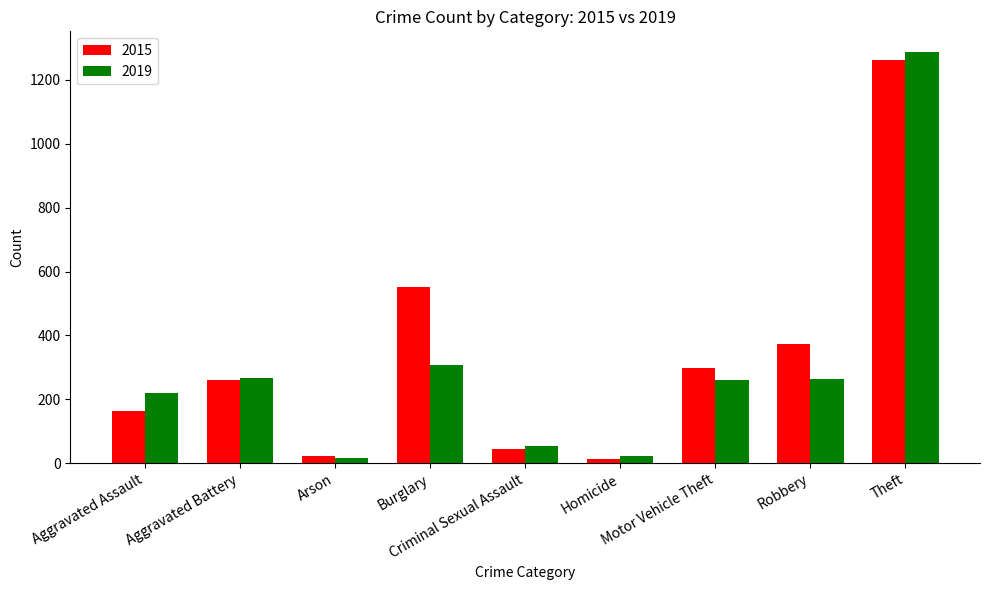

What is the maximum value shown in the chart?

1288